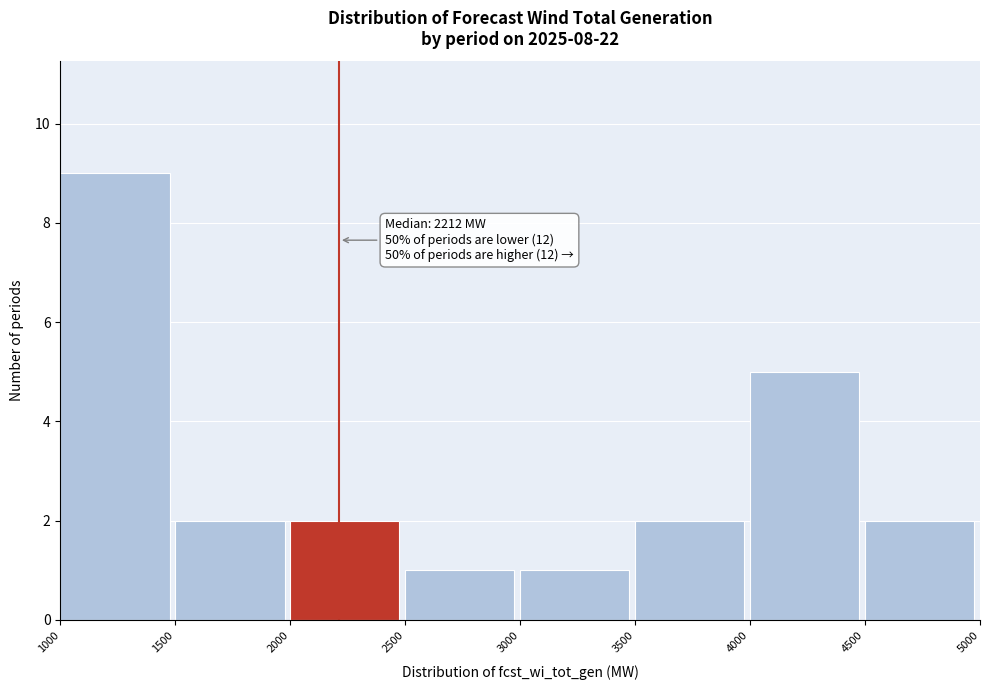

Over which range of the x-axis is the bar tallest?

1000 to 1500